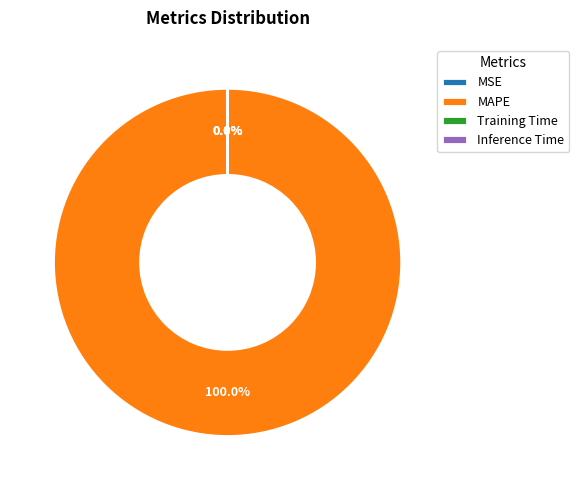

Which slice is the largest?

MAPE